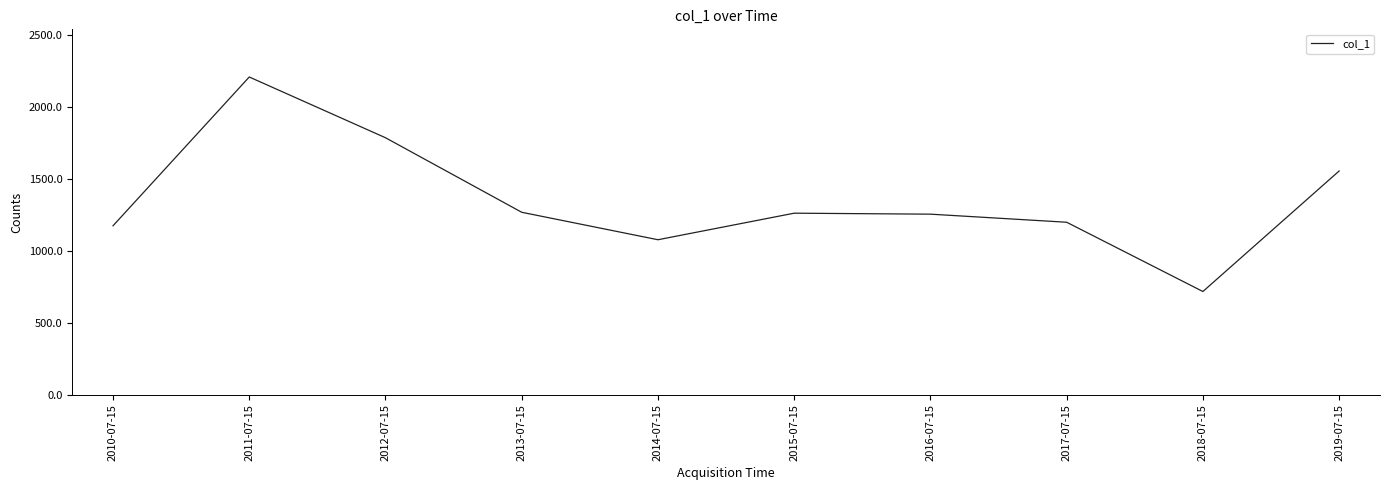

Between 2019-07-15 and 2018-07-15, which is larger?

2019-07-15